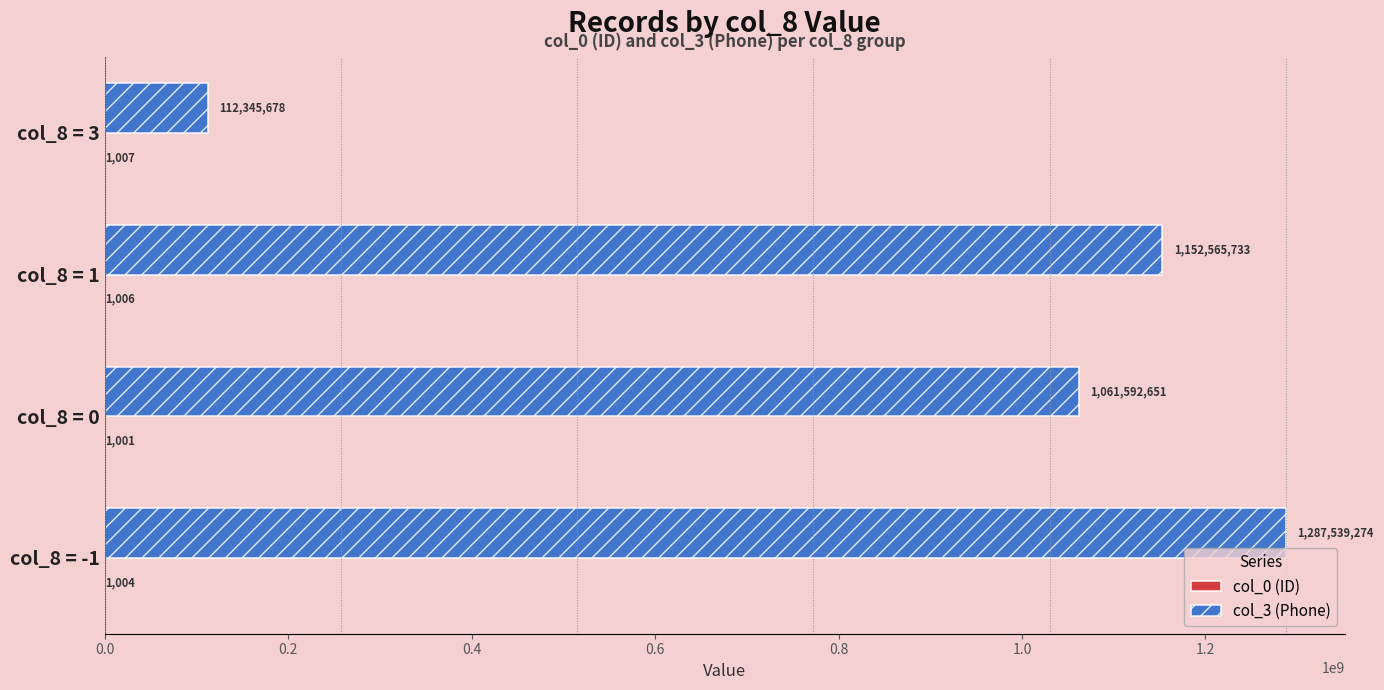

Which category has the highest value in the col_3 (Phone) series?

col_8 = -1